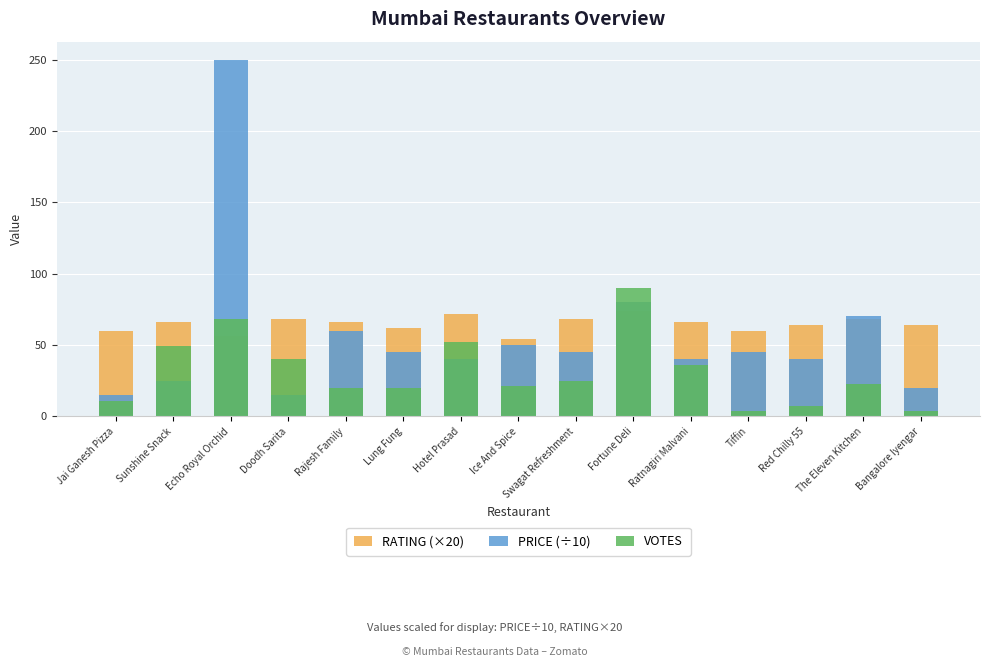

Which label corresponds to the largest value in the chart?

Echo Royal Orchid